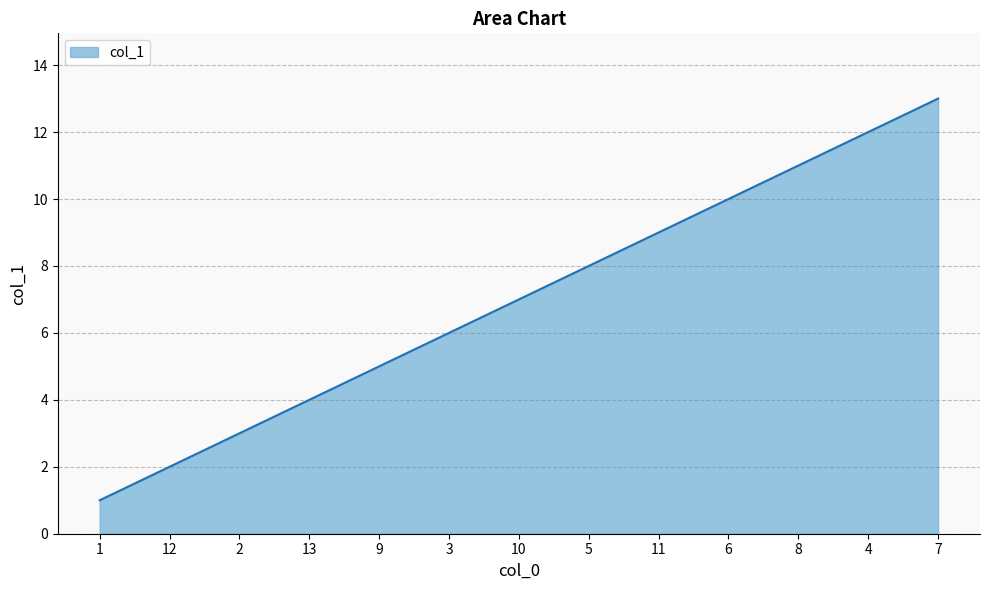

Rank the categories by value from highest to lowest.

7, 4, 8, 6, 11, 5, 10, 3, 9, 13, 2, 12, 1